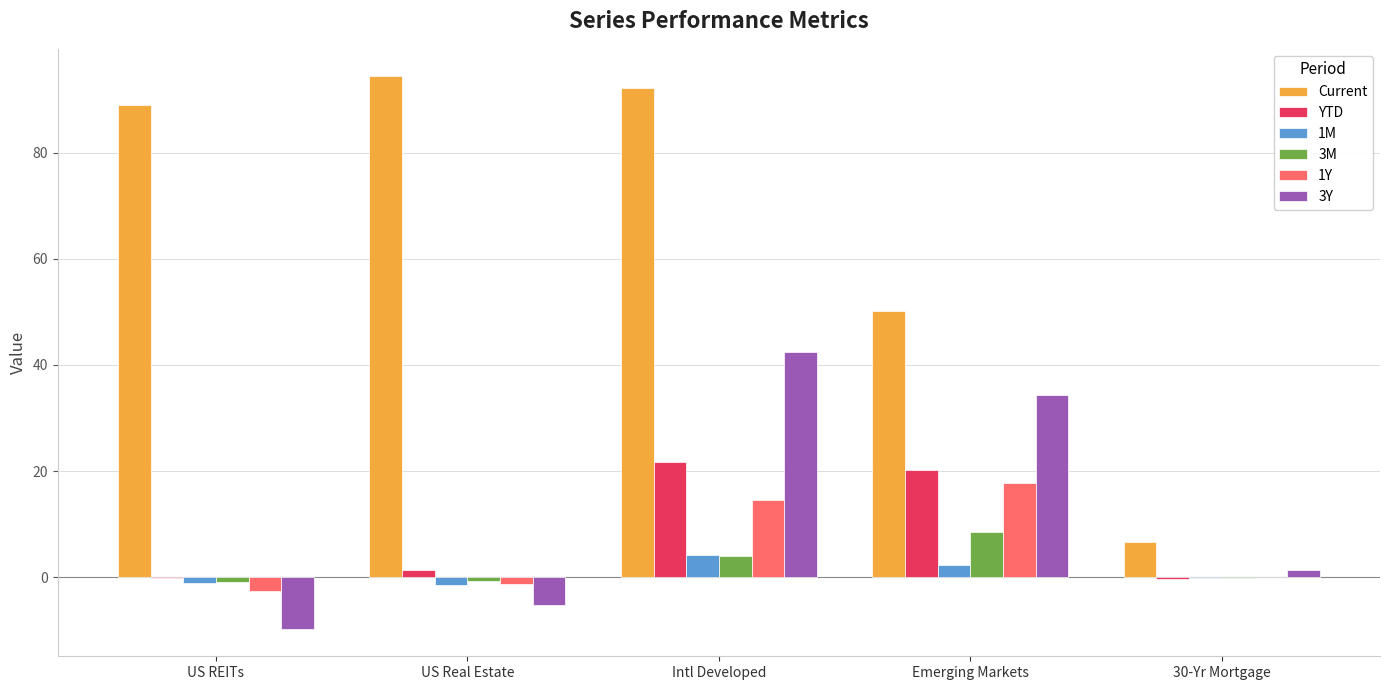

At which category is the sum across all series the highest?

Intl Developed